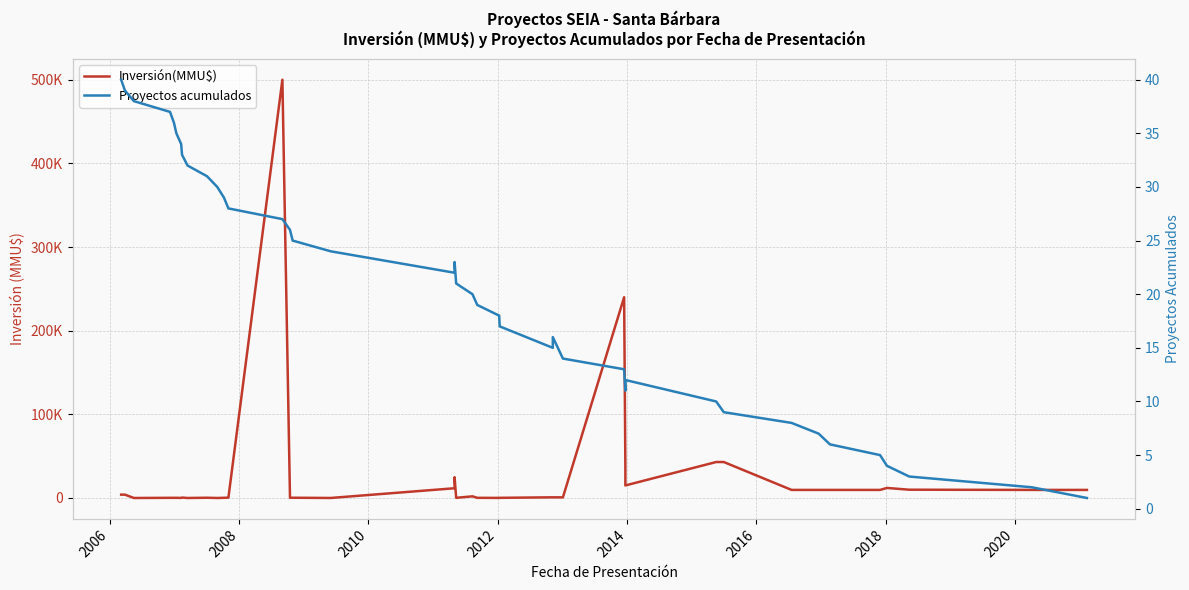

What are all the series names shown in the legend?

Inversión(MMU$), Proyectos acumulados